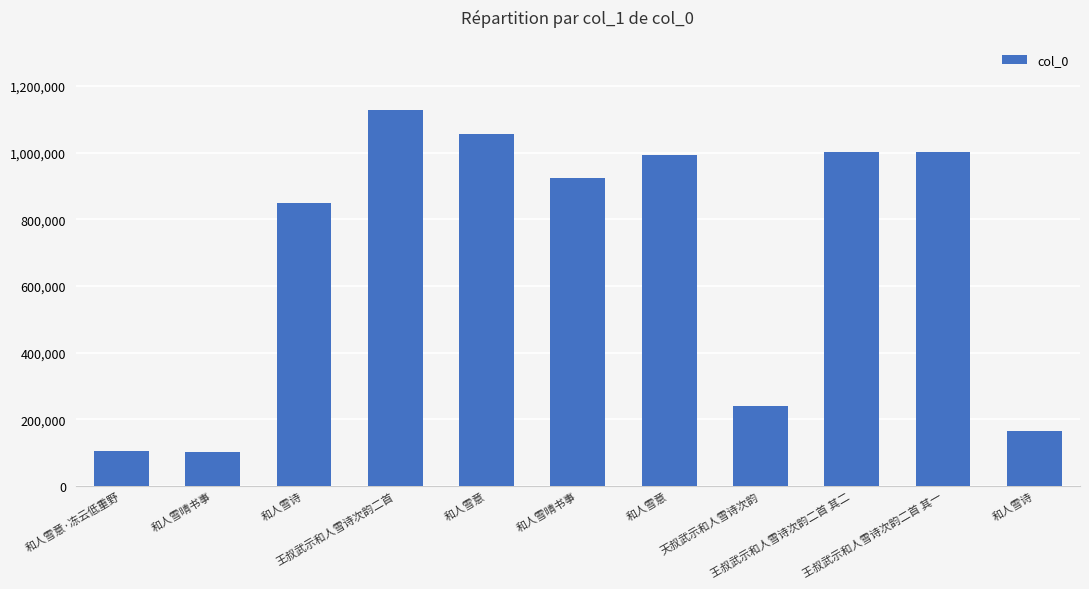

What is the ratio of the value at 和人雪晴书事 to the value at 和人雪诗?

0.6